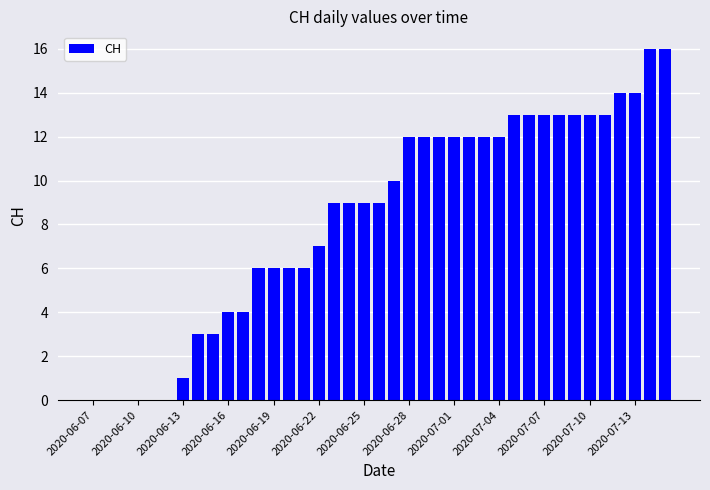

What is the greatest value displayed?

16